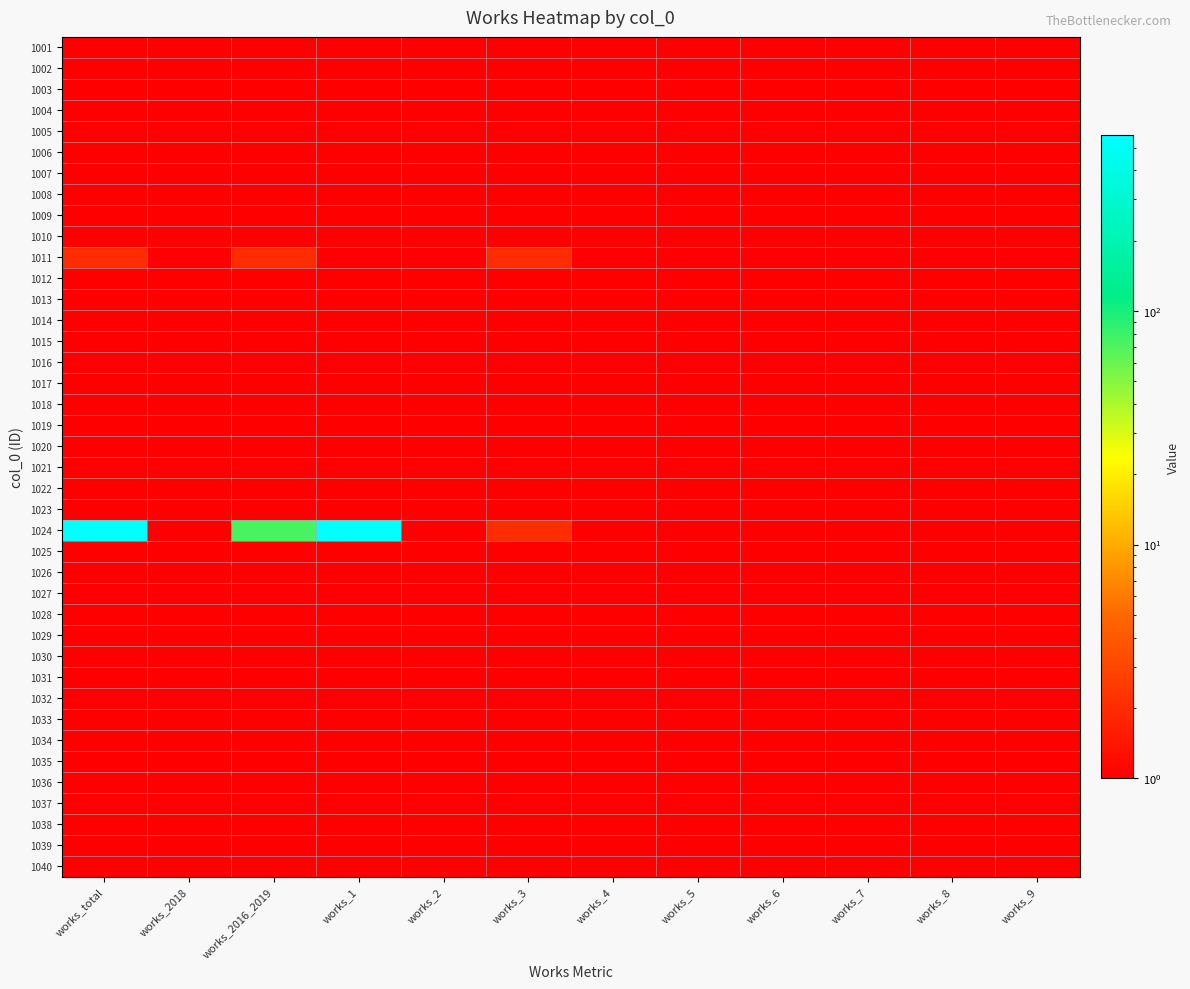

What is the minimum value shown in the chart?

1.0